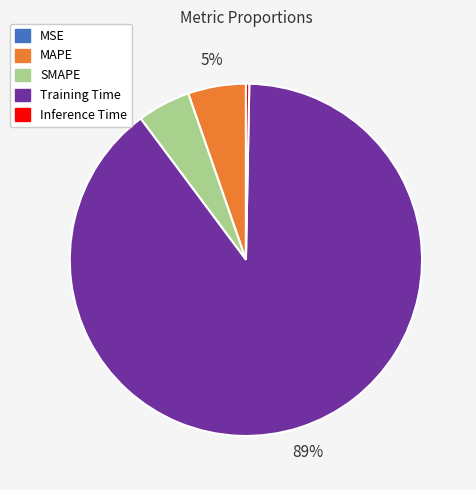

What percentage is the SMAPE slice, to the nearest percent?

5%